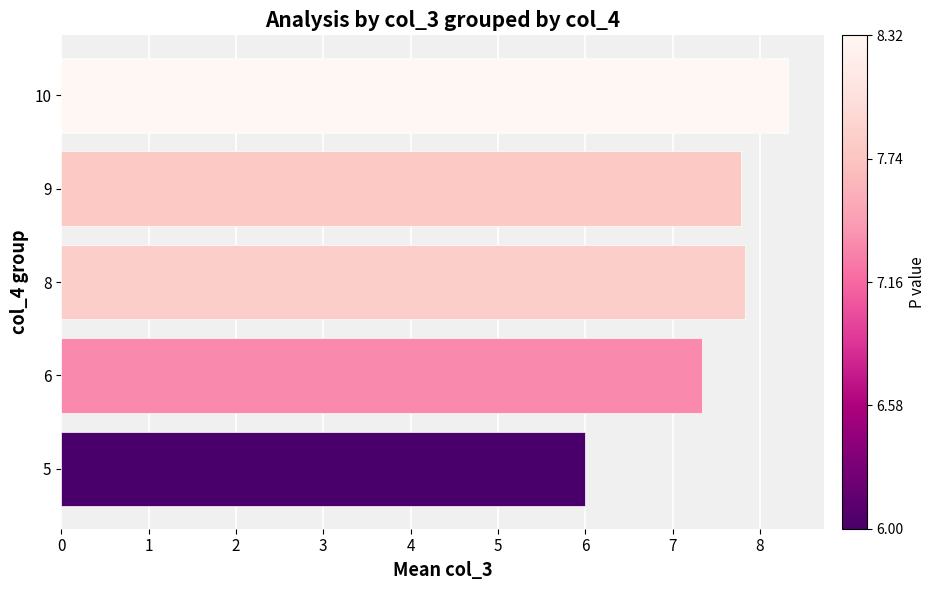

What is the greatest value displayed?

8.3